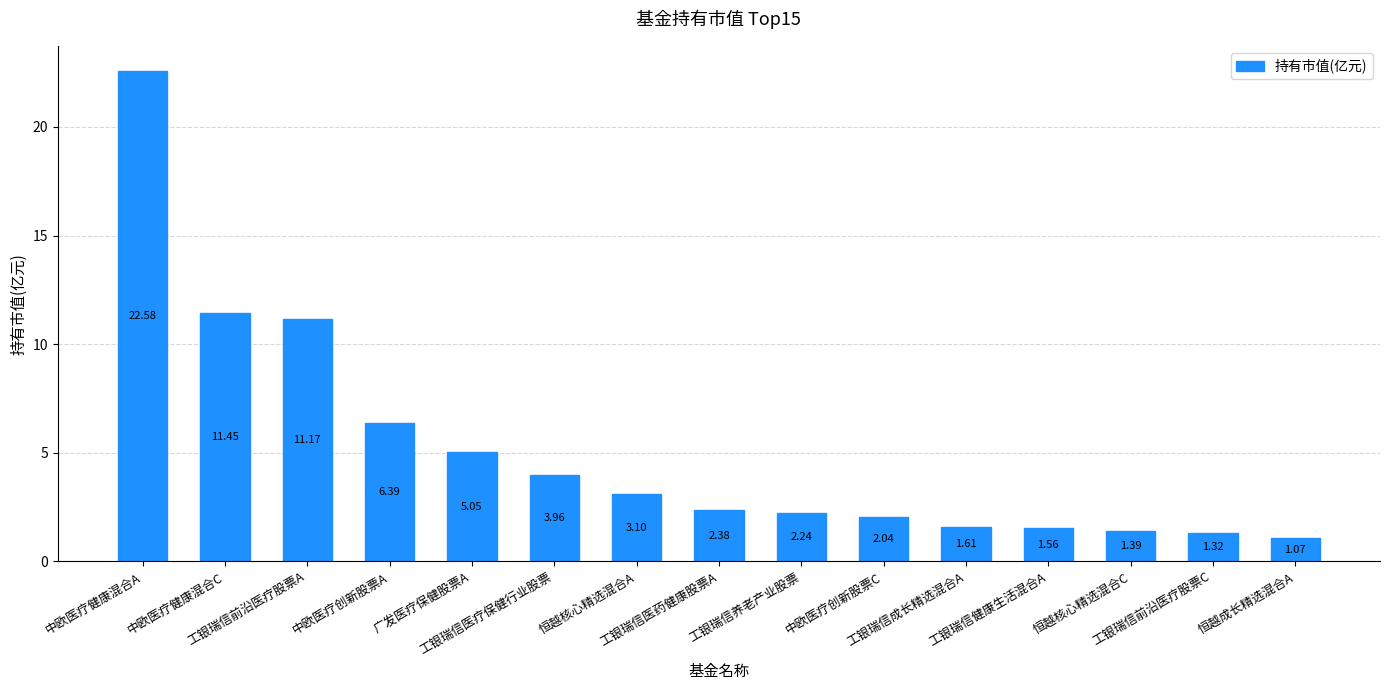

What is the average value?

5.2